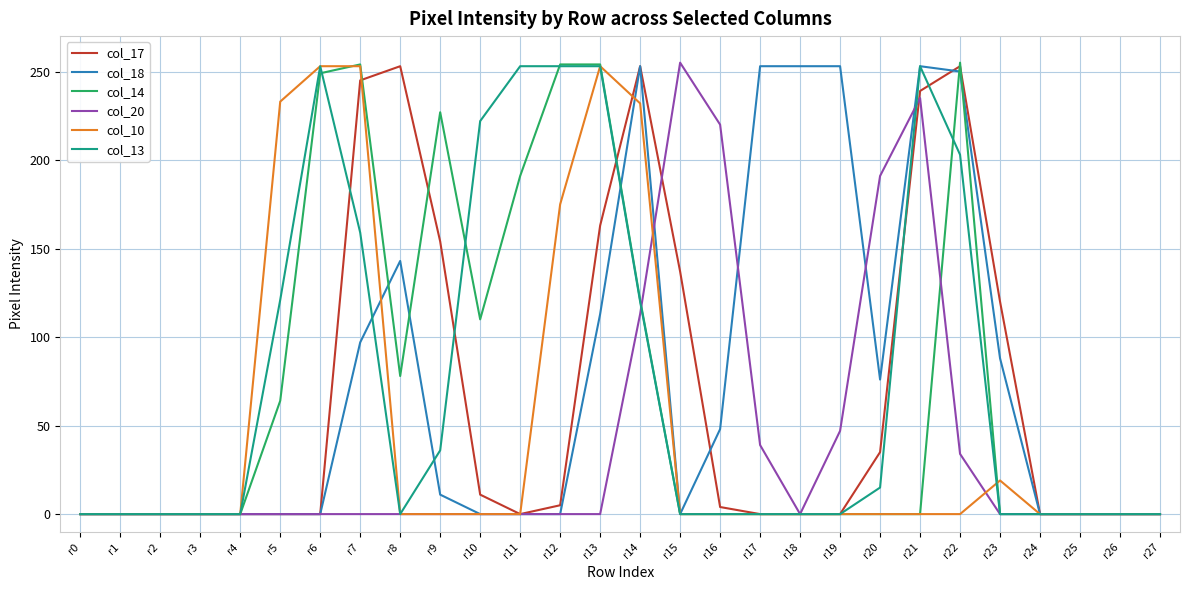

What is the total value across all series at r21?

980